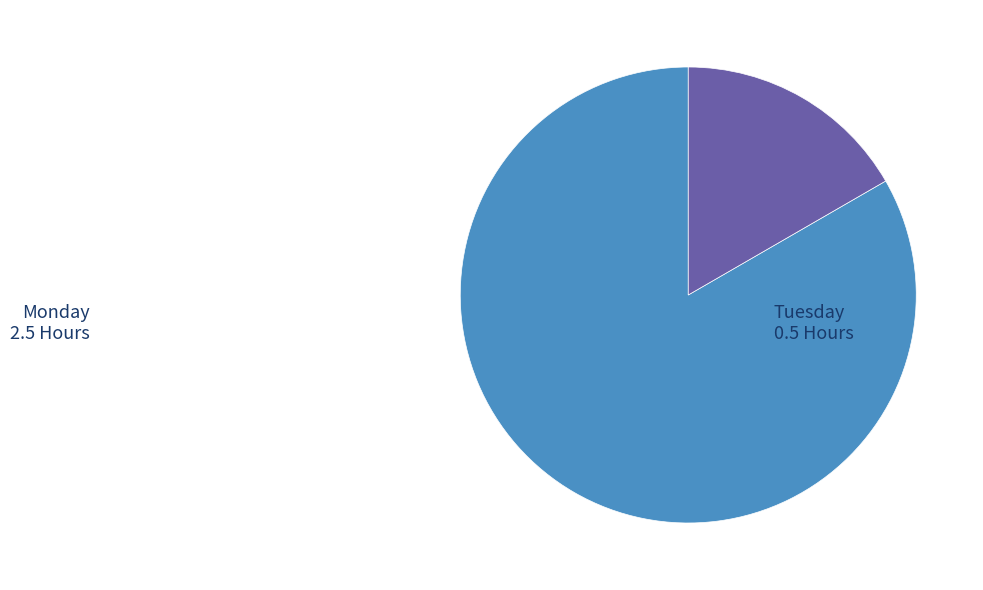

Is there a majority slice in this chart?

Yes